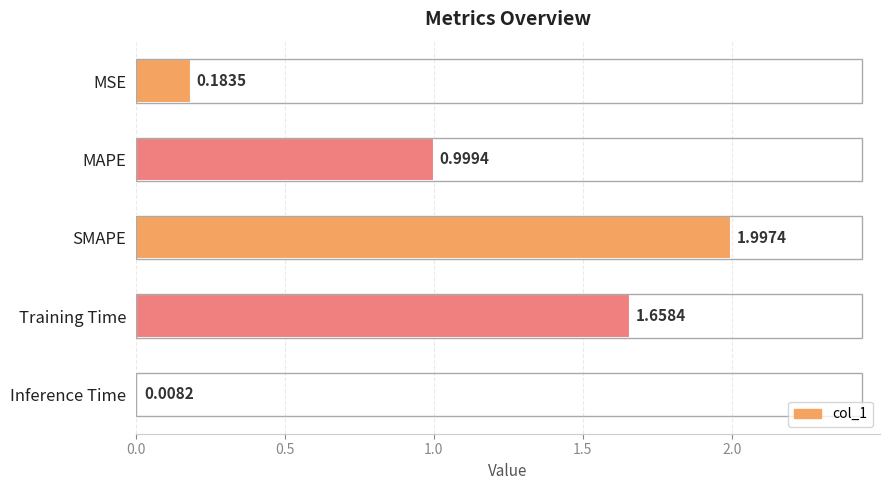

Rank the categories by value from lowest to highest.

Inference Time, MSE, MAPE, Training Time, SMAPE